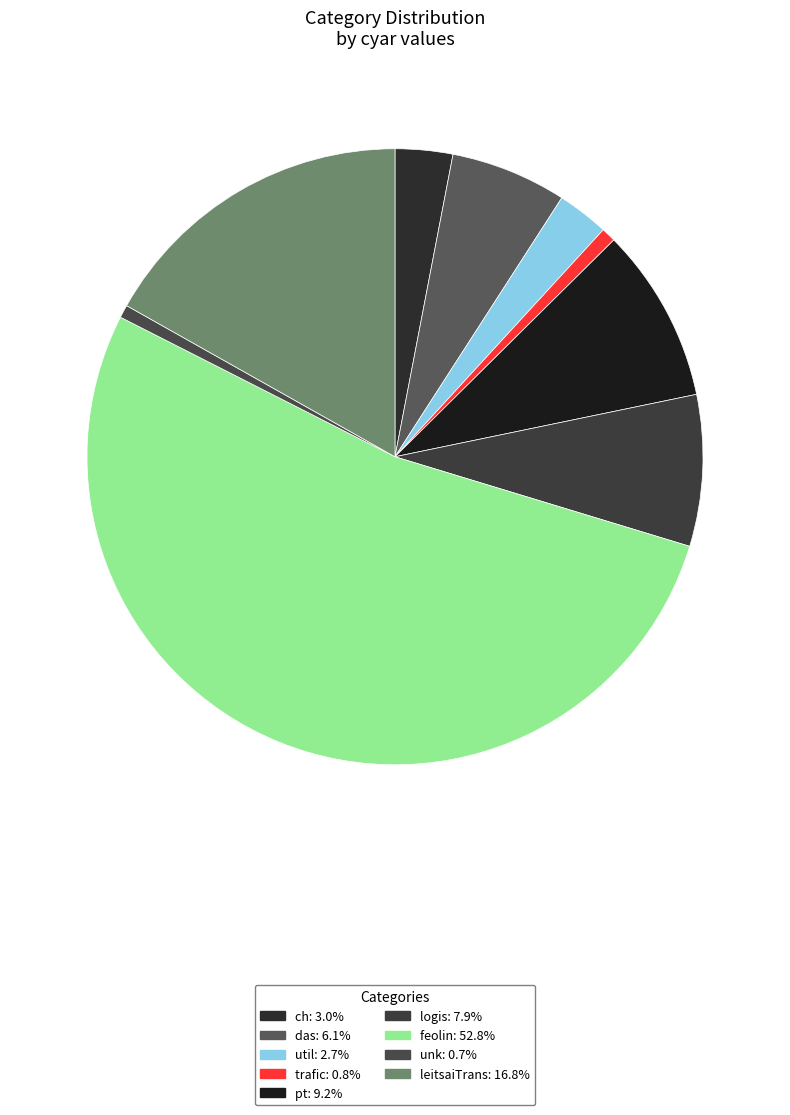

Is there a majority slice in this chart?

Yes